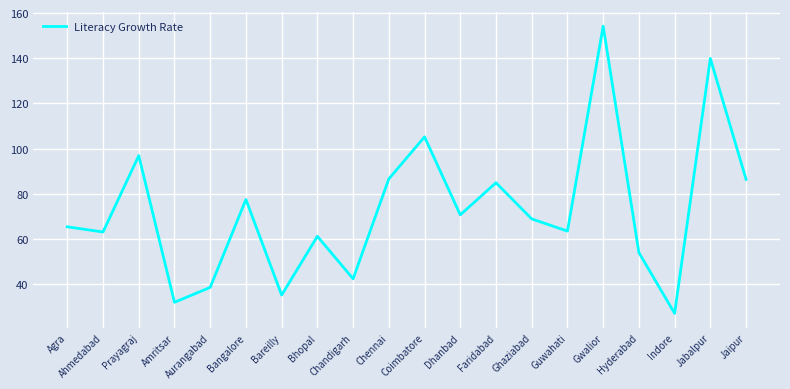

Which category has the lowest value across all series?

Indore